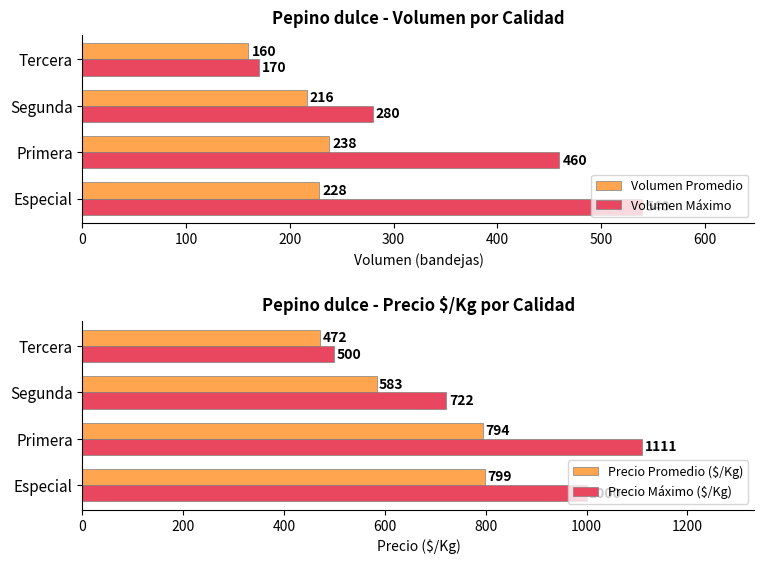

Rank the series by their average value, from highest to lowest.

Precio Máximo ($/Kg), Precio Promedio ($/Kg), Volumen Máximo, Volumen Promedio